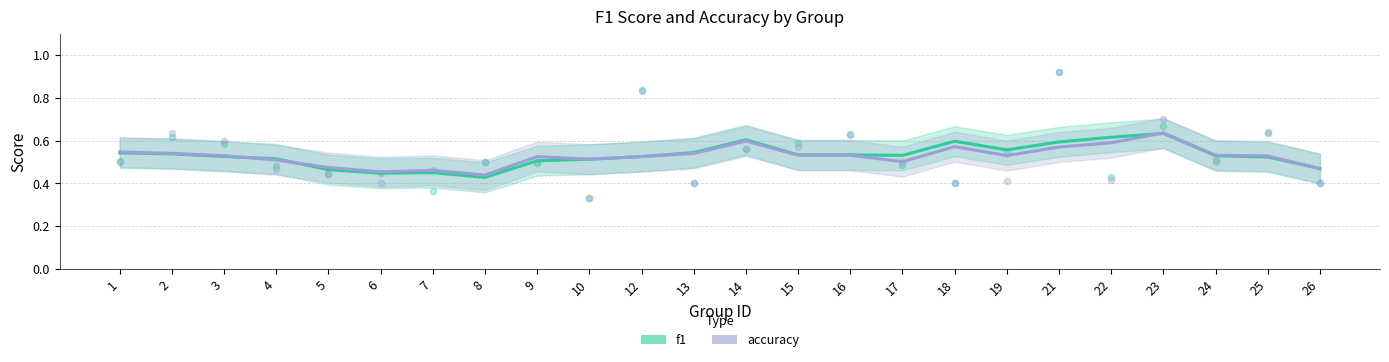

What are all the series names shown in the legend?

f1, accuracy